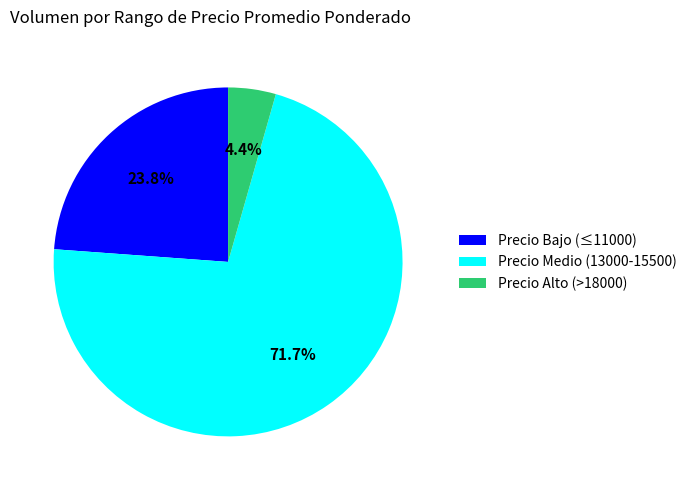

Which has a higher value, Precio Medio (13000-15500) or Precio Bajo (≤11000)?

Precio Medio (13000-15500)